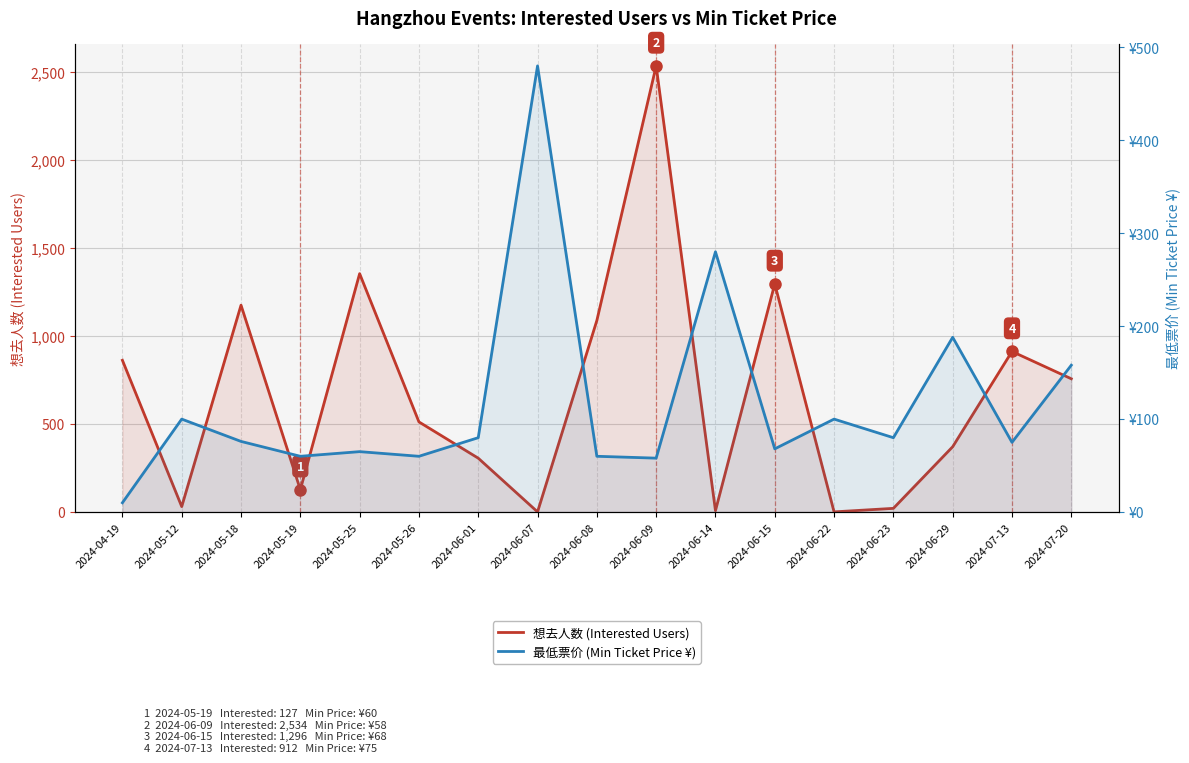

What are all the series names shown in the legend?

想去人数 (Interested Users), 最低票价 (Min Ticket Price ¥)